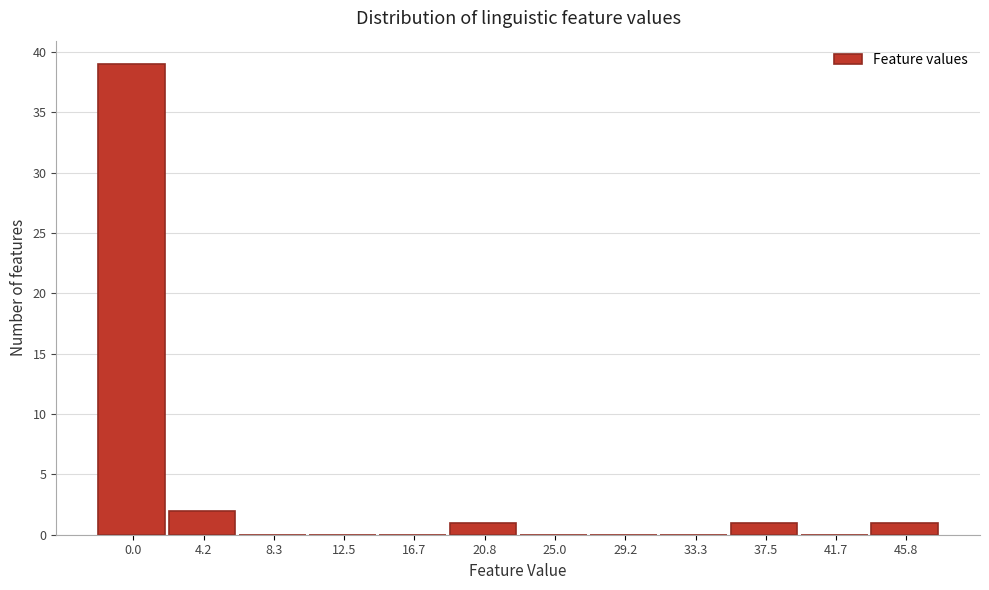

Reading left to right, transcribe all the data shown in this chart.

0.0=39	4.2=2	8.3=0	12.5=0	16.7=0	20.8=1	25.0=0	29.2=0	33.3=0	37.5=1	41.7=0	45.8=1